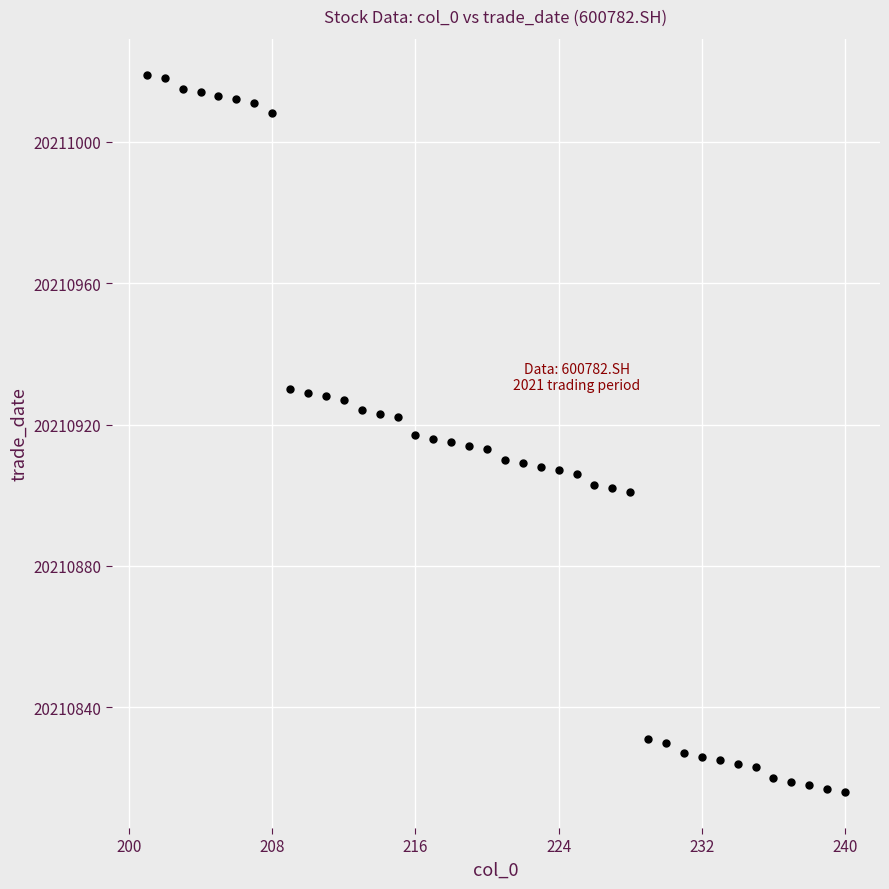

What is the range of X values (max minus min)?

39